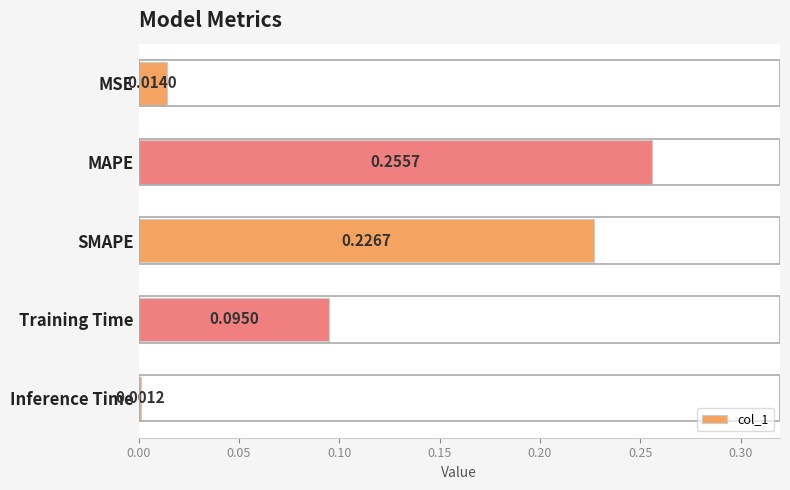

Which has a higher value, Training Time or SMAPE?

SMAPE